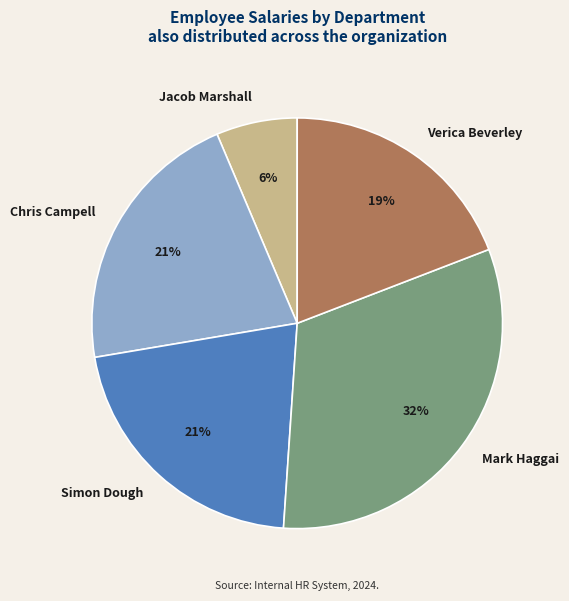

Between Verica Beverley and Simon Dough, which is larger?

Simon Dough